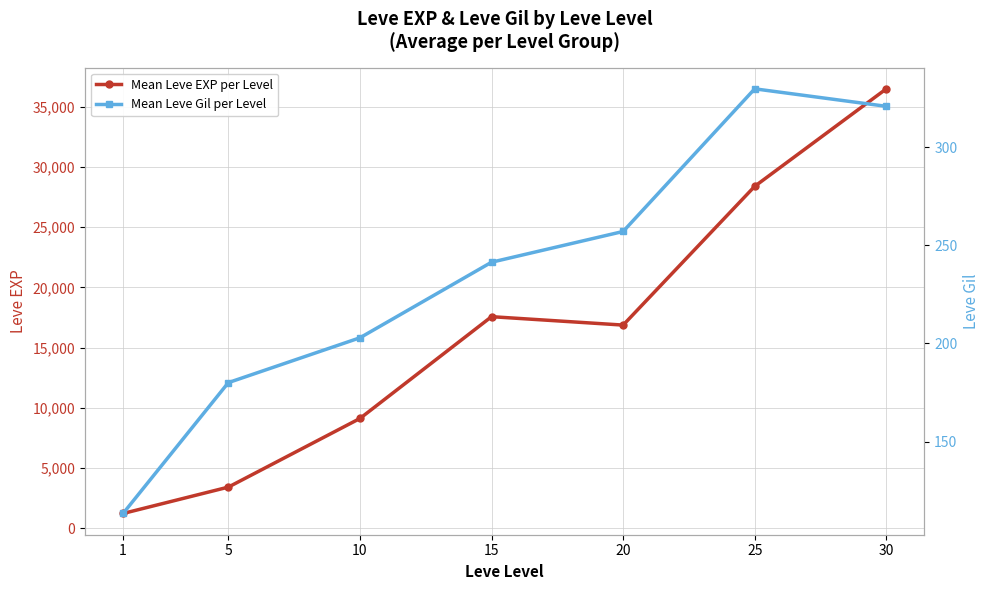

Between 15 and 25, which series saw the biggest shift?

Mean Leve EXP per Level